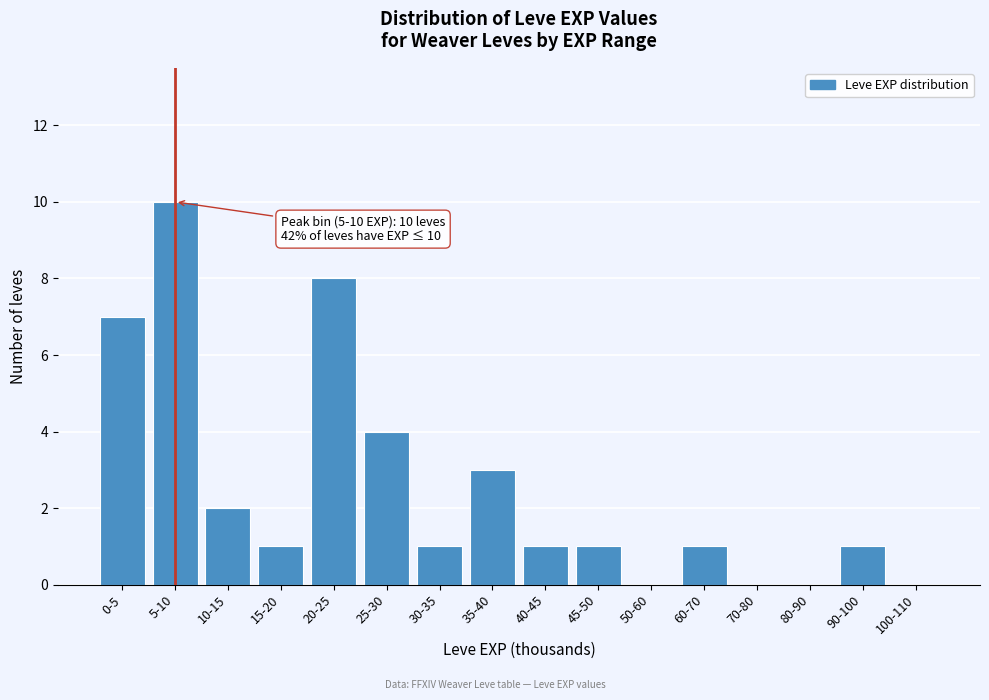

Reading left to right, transcribe all the data shown in this chart.

0-5=7	5-10=10	10-15=2	15-20=1	20-25=8	25-30=4	30-35=1	35-40=3	40-45=1	45-50=1	50-60=0	60-70=1	70-80=0	80-90=0	90-100=1	100-110=0